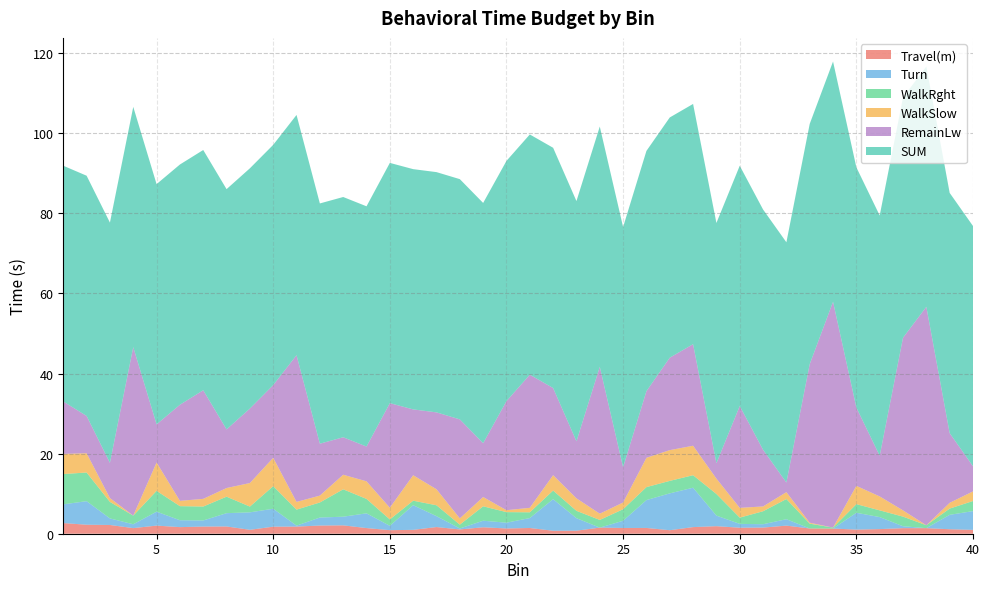

Reading left to right, transcribe all the data shown in this chart.

Travel(m): 1=2.7	2=2.2	3=2.2	4=1.4	5=2.0	6=1.6	7=1.8	8=1.8	9=1.0	10=1.8	11=1.8	12=2.0	13=2.1	14=1.4	15=0.9	16=1.0	17=1.7	18=1.1	19=1.6	20=1.3	21=1.4	22=0.7	23=0.8	24=1.5	25=1.4	26=1.4	27=0.9	28=1.7	29=1.9	30=1.5	31=1.5	32=2.0	33=1.3	34=1.3	35=1.0	36=1.2	37=1.4	38=1.4	39=1.1	40=1.0
Turn: 1=4.7	2=5.9	3=1.6	4=1.0	5=3.5	6=1.7	7=1.5	8=3.3	9=4.4	10=4.5	11=0.2	12=2.0	13=2.2	14=3.7	15=1.1	16=6.2	17=2.7	18=0.2	19=1.6	20=1.4	21=2.5	22=7.9	23=3.1	24=0.0	25=1.8	26=7.0	27=9.2	28=9.8	29=2.6	30=1.0	31=0.8	32=1.6	33=0.0	34=0.0	35=4.2	36=3.0	37=0.5	38=0.0	39=3.6	40=4.7
WalkRght: 1=7.6	2=7.2	3=4.1	4=2.2	5=5.2	6=3.5	7=3.5	8=4.1	9=1.4	10=5.6	11=4.0	12=3.8	13=6.8	14=3.6	15=1.6	16=1.1	17=2.7	18=1.0	19=3.6	20=2.6	21=1.4	22=2.2	23=1.8	24=1.9	25=2.9	26=3.2	27=3.1	28=3.1	29=5.4	30=1.6	31=3.2	32=5.0	33=1.2	34=0.2	35=2.2	36=1.7	37=2.4	38=0.7	39=1.6	40=2.5
WalkSlow: 1=5.0	2=4.8	3=1.0	4=0.0	5=7.1	6=1.3	7=1.9	8=2.2	9=5.9	10=7.1	11=1.9	12=1.7	13=3.6	14=4.4	15=2.9	16=6.4	17=4.0	18=1.6	19=2.3	20=0.5	21=1.1	22=3.8	23=3.1	24=1.6	25=1.7	26=7.3	27=7.7	28=7.4	29=3.8	30=2.4	31=1.2	32=1.7	33=0.2	34=0.0	35=4.6	36=3.5	37=1.6	38=0.0	39=1.4	40=2.4
RemainLw: 1=13.1	2=9.3	3=8.8	4=42.1	5=9.5	6=24.0	7=27.1	8=14.6	9=18.6	10=18.2	11=36.6	12=13.0	13=9.4	14=8.7	15=26.1	16=16.4	17=19.2	18=24.7	19=13.4	20=27.2	21=33.2	22=21.8	23=14.2	24=36.7	25=8.8	26=16.6	27=23.1	28=25.4	29=3.8	30=25.4	31=14.2	32=2.4	33=39.6	34=56.4	35=19.6	36=10.2	37=43.1	38=54.6	39=17.4	40=6.3
SUM: 1=58.9	2=60.0	3=60.0	4=60.0	5=60.0	6=60.0	7=60.0	8=60.0	9=60.0	10=60.0	11=60.0	12=60.0	13=60.0	14=60.0	15=60.0	16=60.0	17=60.0	18=60.0	19=60.0	20=60.0	21=60.0	22=60.0	23=60.0	24=60.0	25=60.0	26=60.0	27=60.0	28=60.0	29=60.0	30=60.0	31=60.0	32=60.0	33=60.0	34=60.0	35=60.0	36=60.0	37=60.0	38=60.0	39=60.0	40=60.0